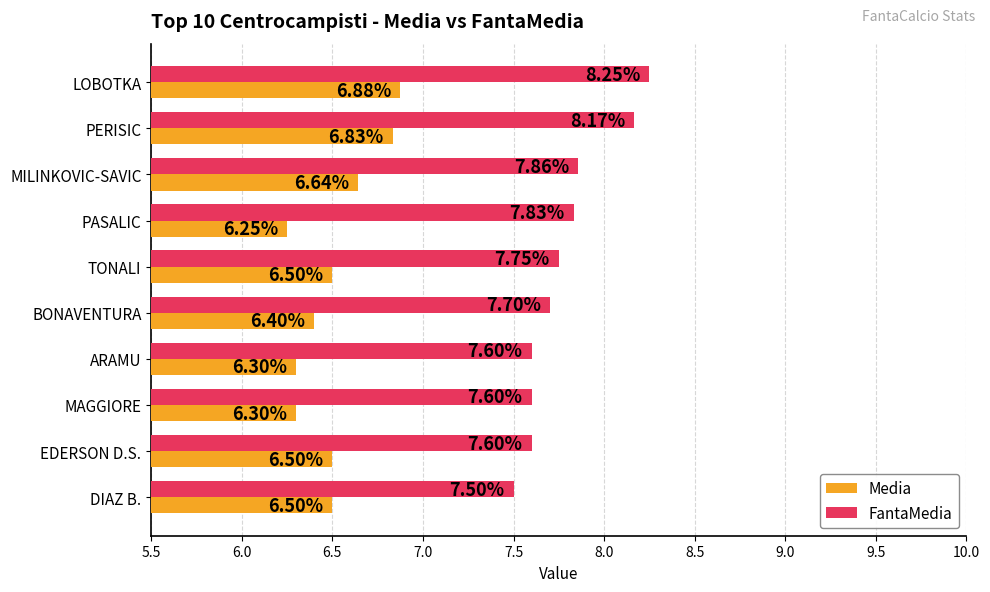

Is the value of Media at ARAMU greater than the value of FantaMedia at LOBOTKA?

No